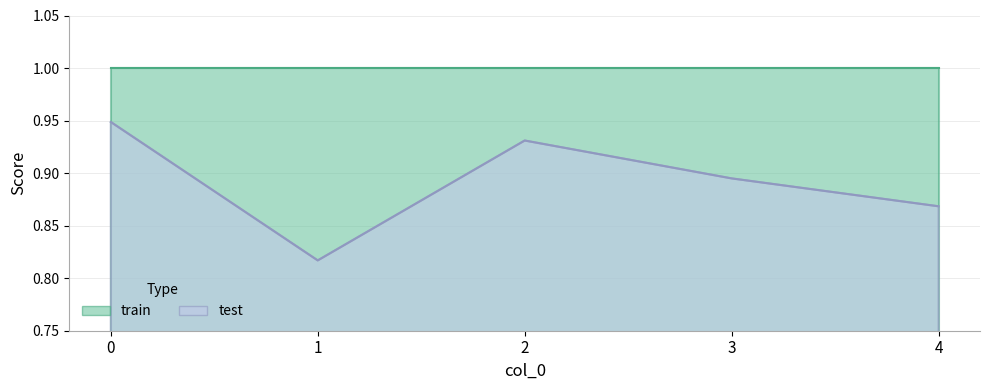

What is the difference between the maximum and second lowest values?

0.1